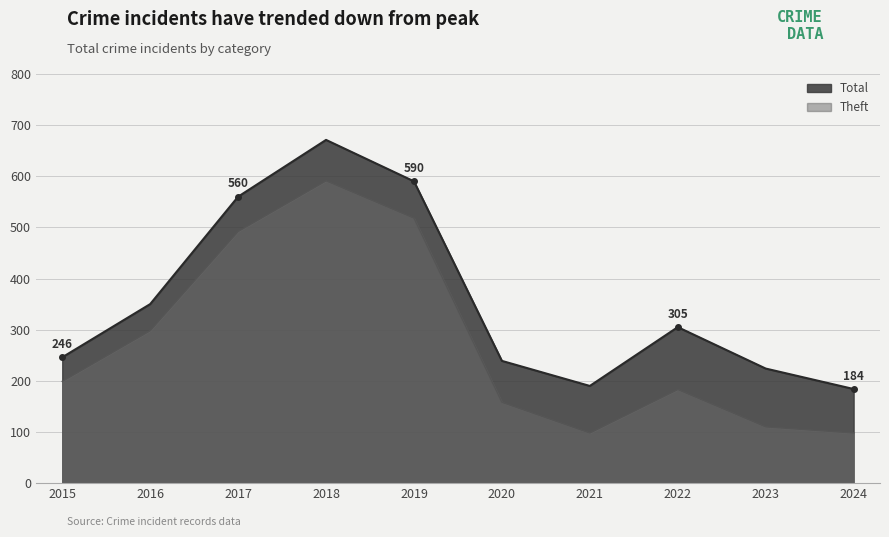

At how many categories does at least one series exceed 117?

10